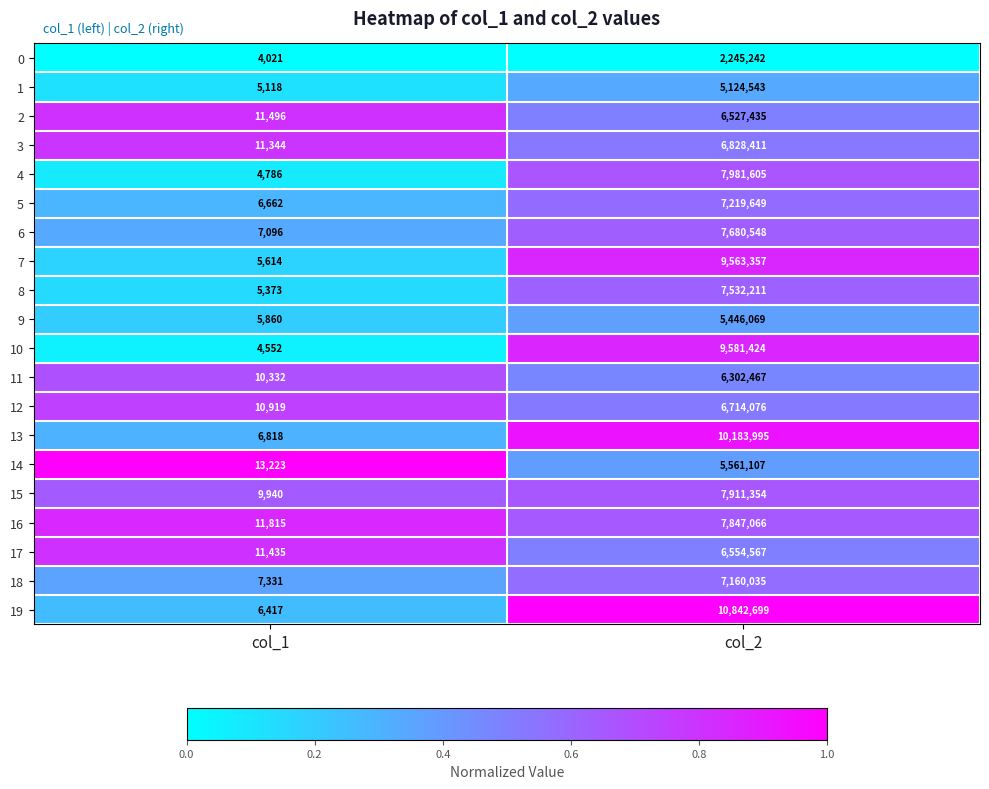

At which label does 8 reach its peak?

col_2